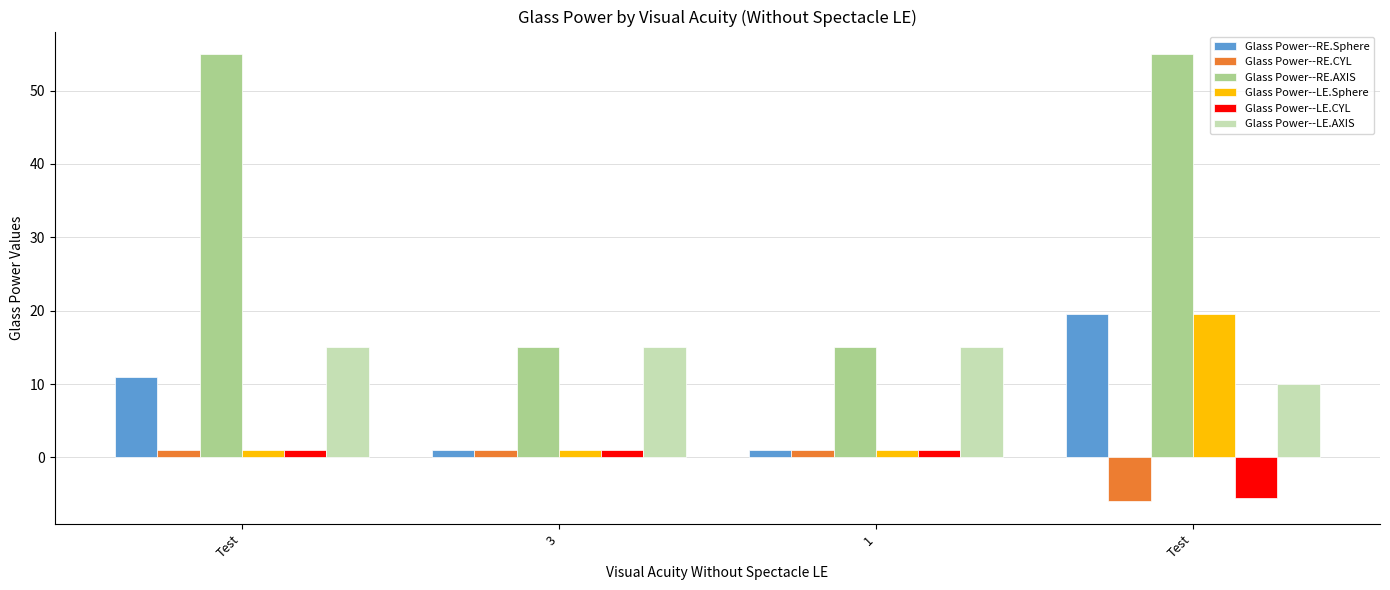

Reading left to right, extract all data points from this chart.

Glass Power--RE.Sphere: Test=11.0	3=1.0	1=1.0	Test=19.5
Glass Power--RE.CYL: Test=1.0	3=1.0	1=1.0	Test=-6.0
Glass Power--RE.AXIS: Test=55.0	3=15.0	1=15.0	Test=55.0
Glass Power--LE.Sphere: Test=1.0	3=1.0	1=1.0	Test=19.5
Glass Power--LE.CYL: Test=1.0	3=1.0	1=1.0	Test=-5.5
Glass Power--LE.AXIS: Test=15.0	3=15.0	1=15.0	Test=10.0